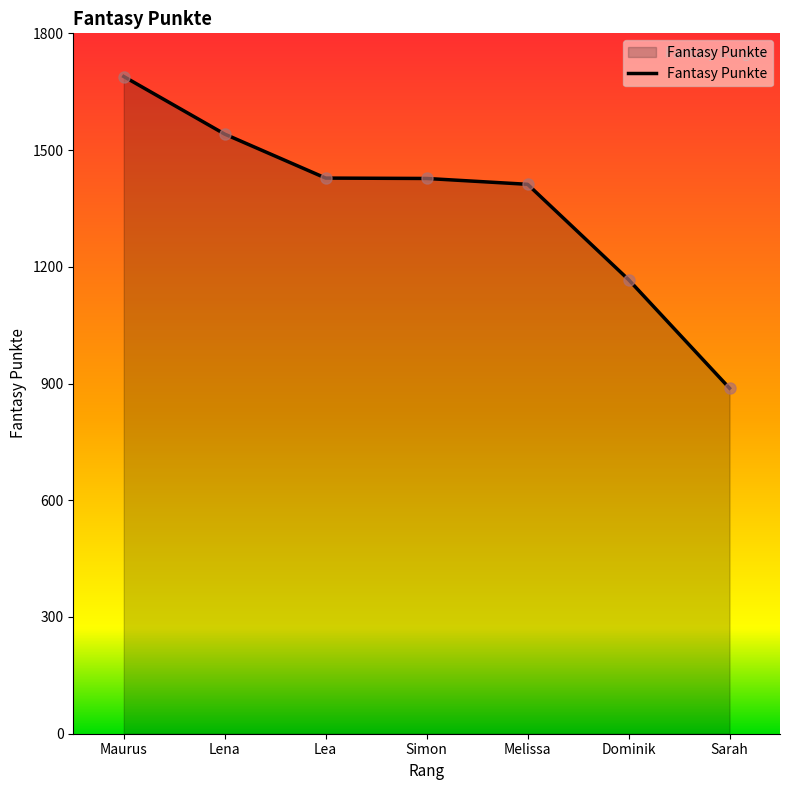

List the labels in order of value, smallest first.

Sarah, Dominik, Melissa, Simon, Lea, Lena, Maurus